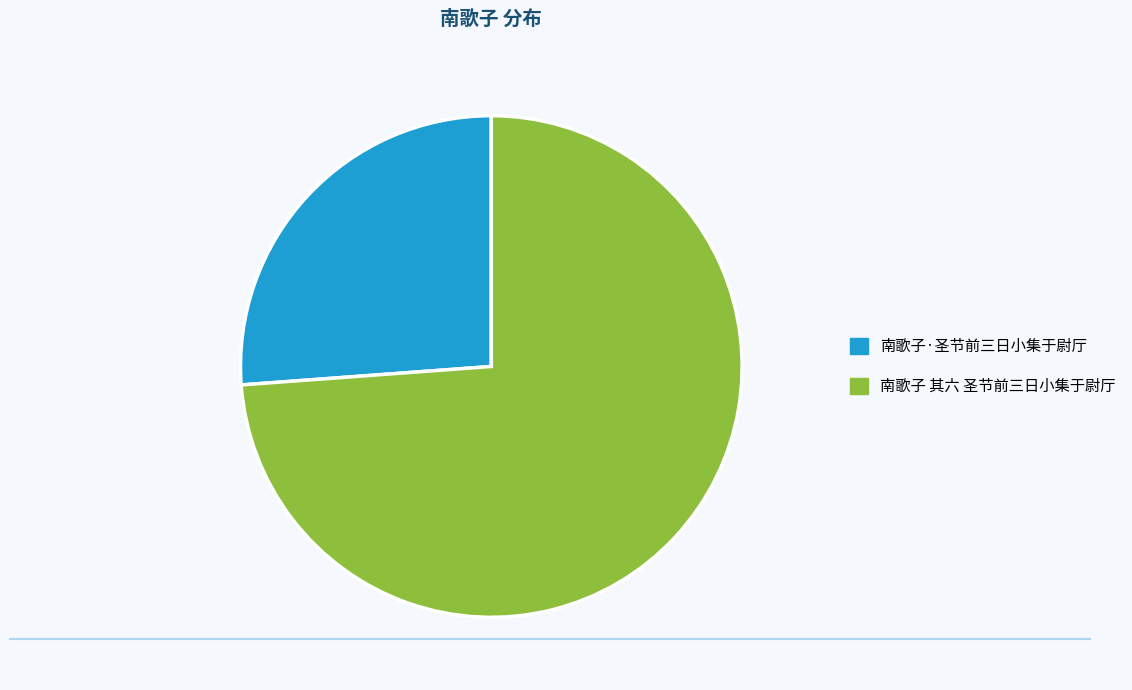

What is the ratio of the value at 南歌子 其六 圣节前三日小集于尉厅 to the value at 南歌子·圣节前三日小集于尉厅?

2.8